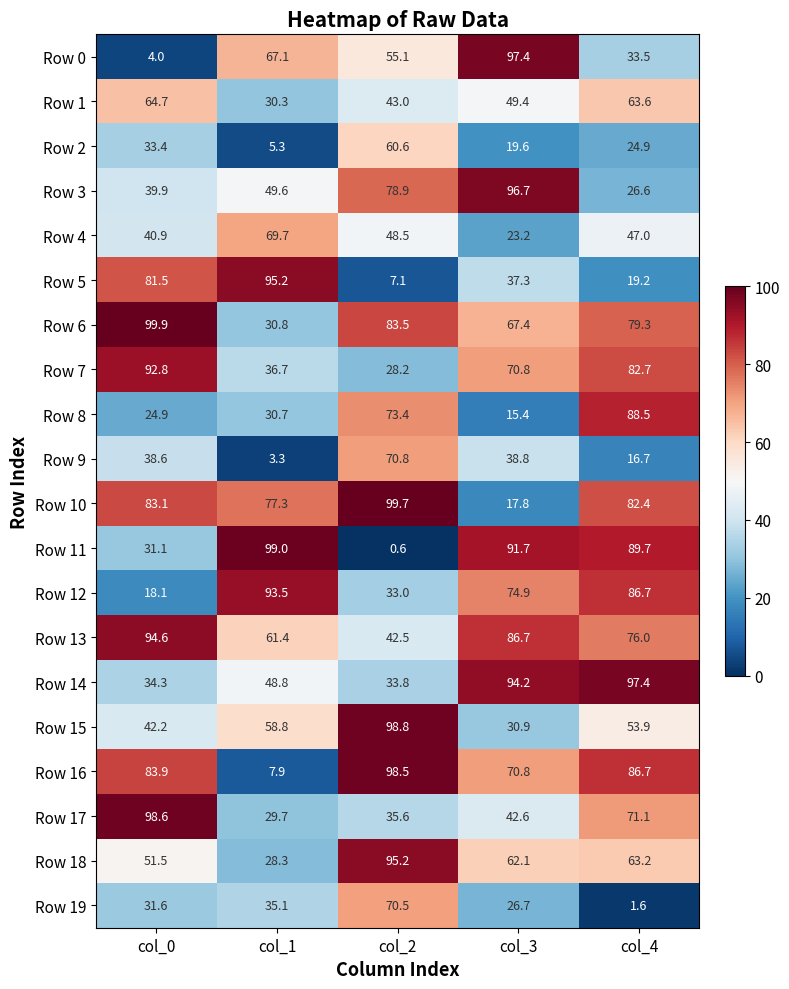

What is the difference between the maximum and minimum values in the Row 11 series?

98.4